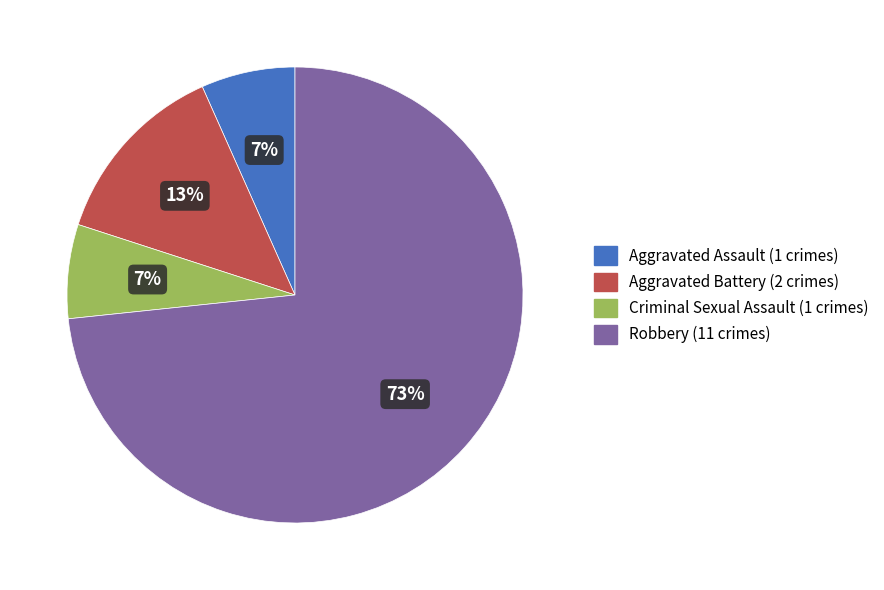

To the nearest percent, what is the average slice percentage?

25%